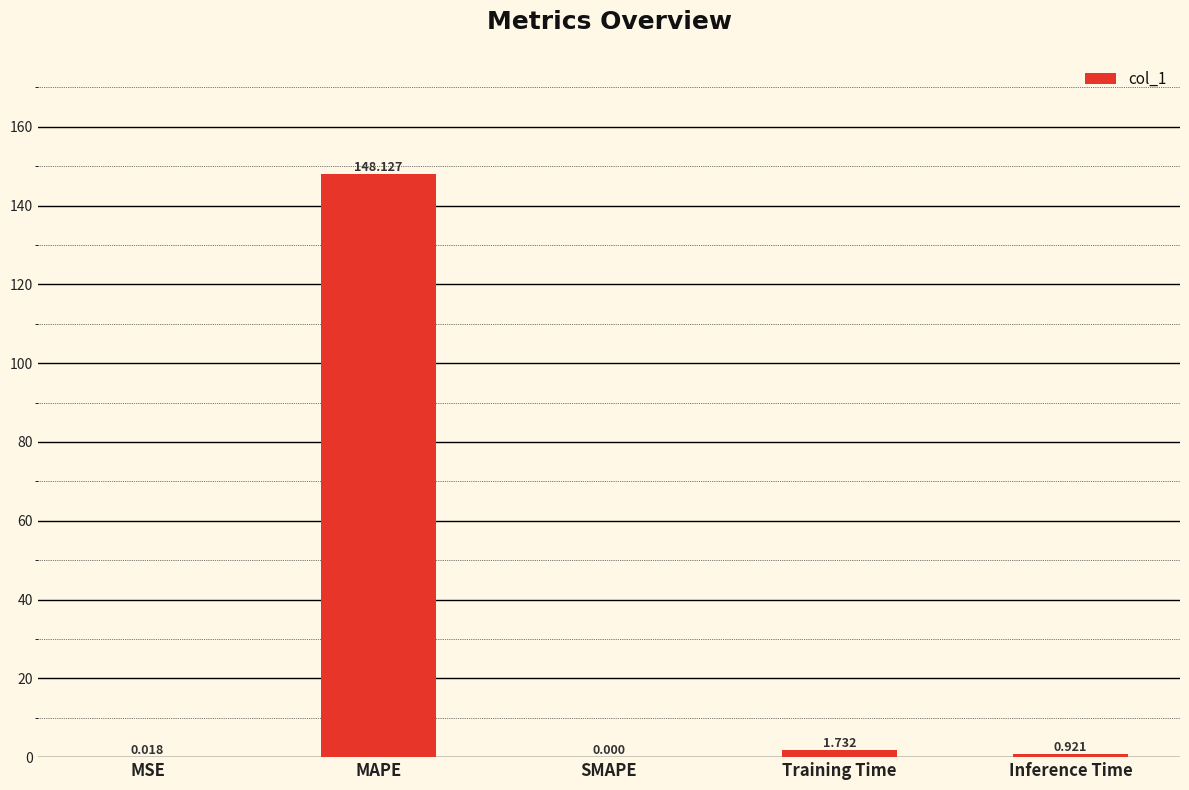

At which label is the value closest to 74?

Training Time